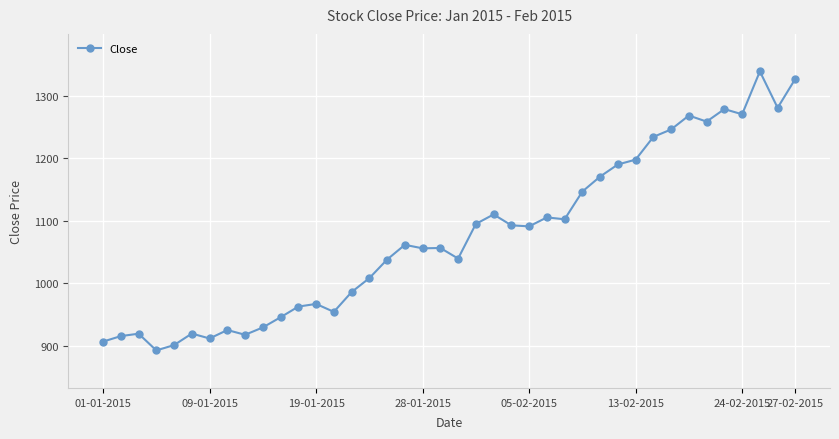

What is the smallest value displayed?

893.0